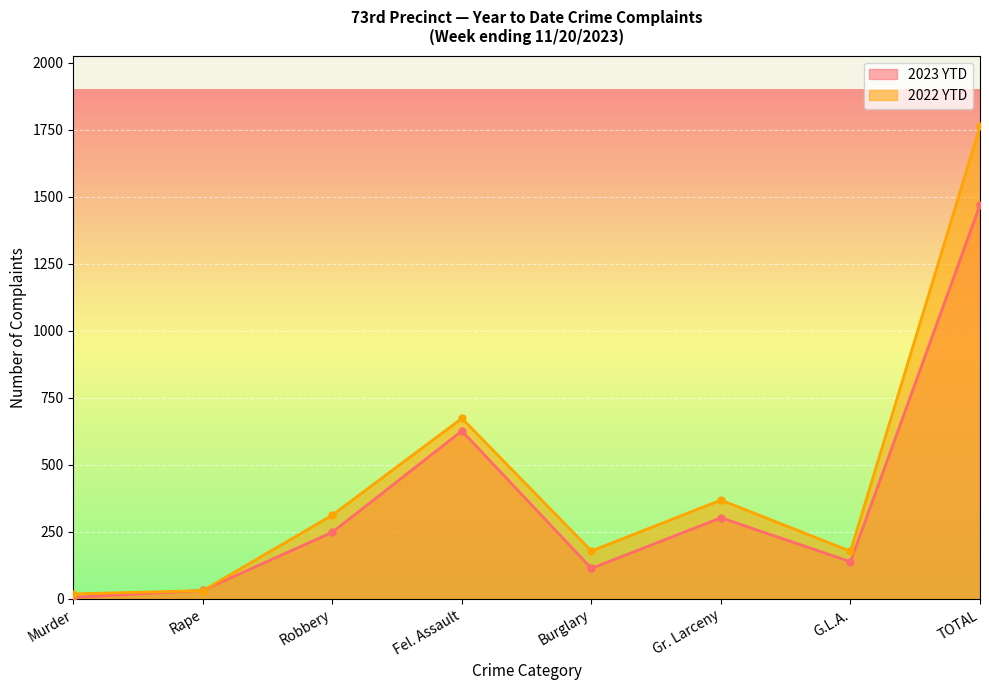

Where do 2022 YTD and 2023 YTD first cross each other?

Murder and Rape